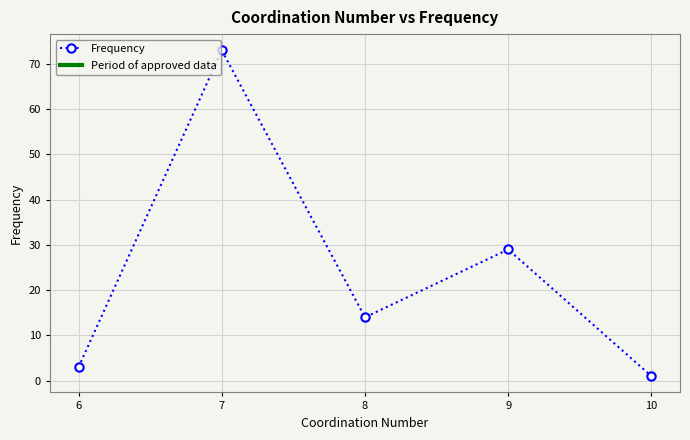

What is the value of the 1st point from the left?

3